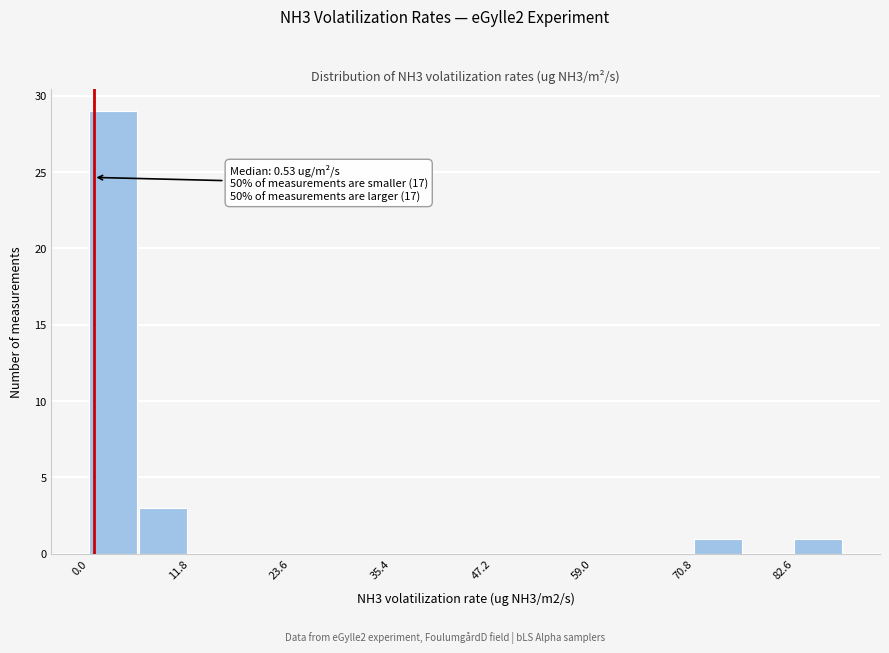

Read against the x-axis, roughly where is the centre of the tallest bar?

2